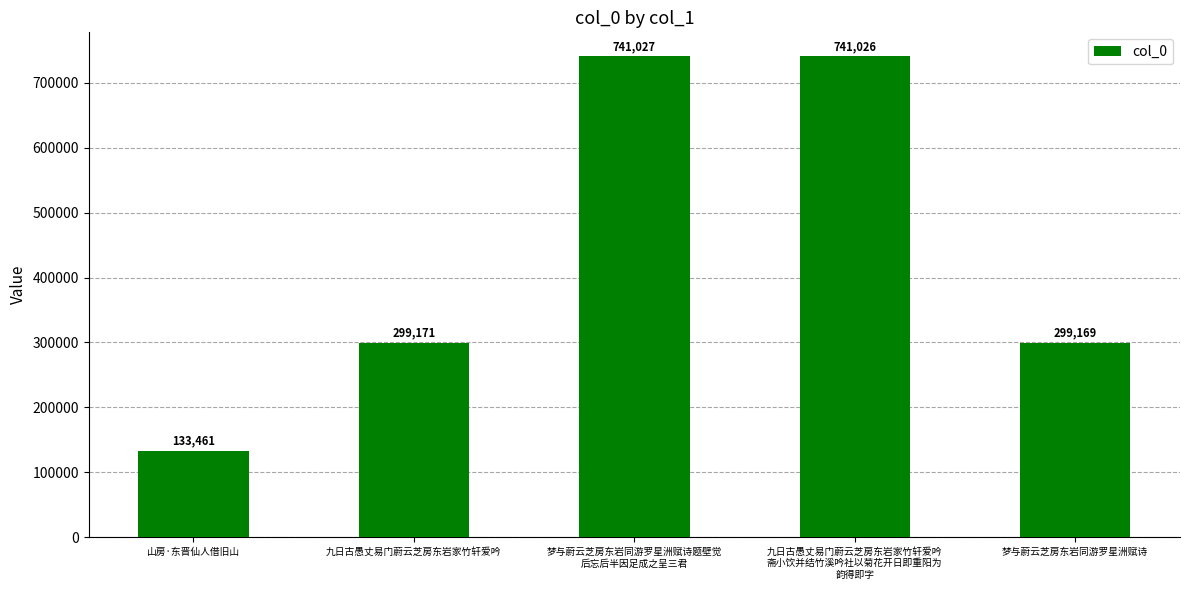

Reading right to left, extract all data points from this chart.

299169	741026	741027	299171	133461